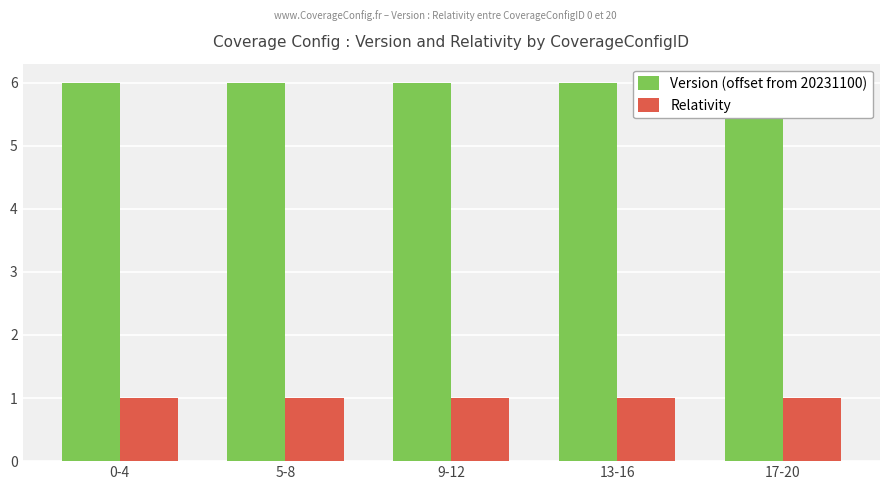

Reading left to right, list all the values displayed in this chart.

Version (offset from 20231100): 0-4=6	5-8=6	9-12=6	13-16=6	17-20=6
Relativity: 0-4=1	5-8=1	9-12=1	13-16=1	17-20=1